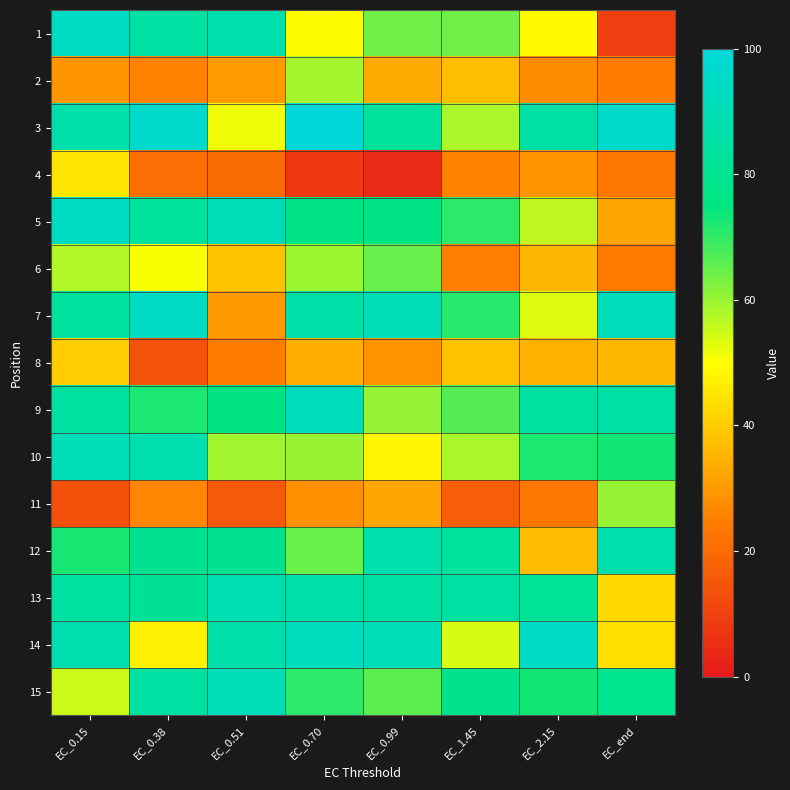

At which category is the sum across all series the highest?

EC_0.15